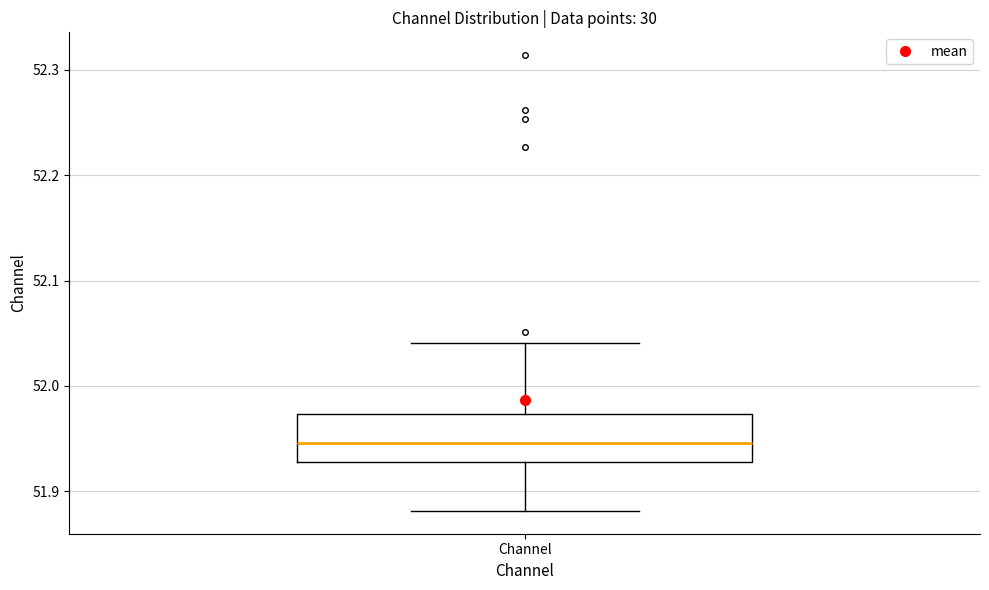

Where does the median line of the box for Channel sit on the y-axis? The values are not printed on the chart, so give them approximately, as read against the axis.

51.95